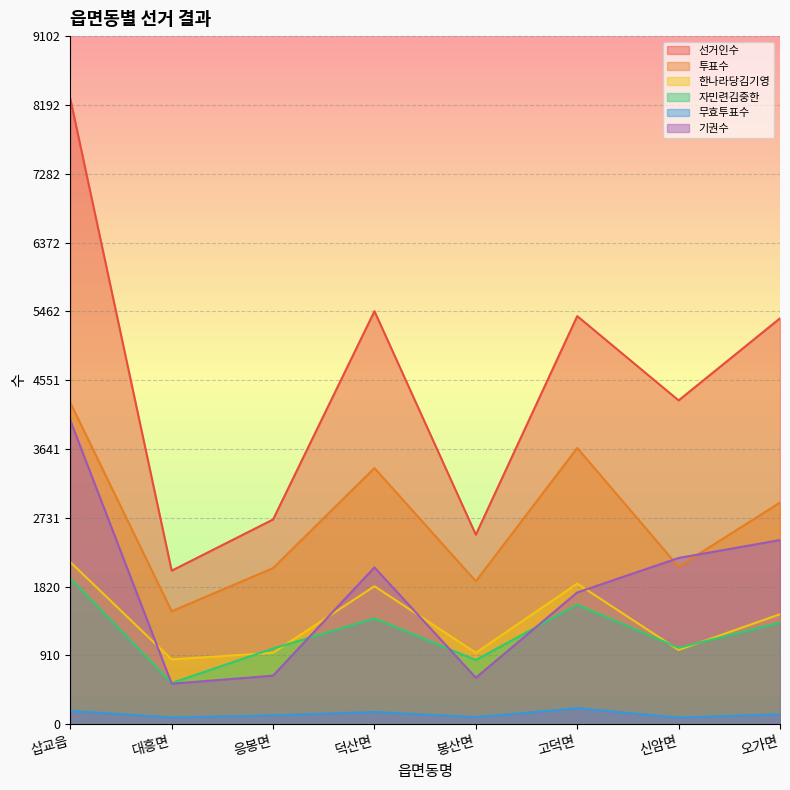

At how many categories does at least one series exceed 7104?

1